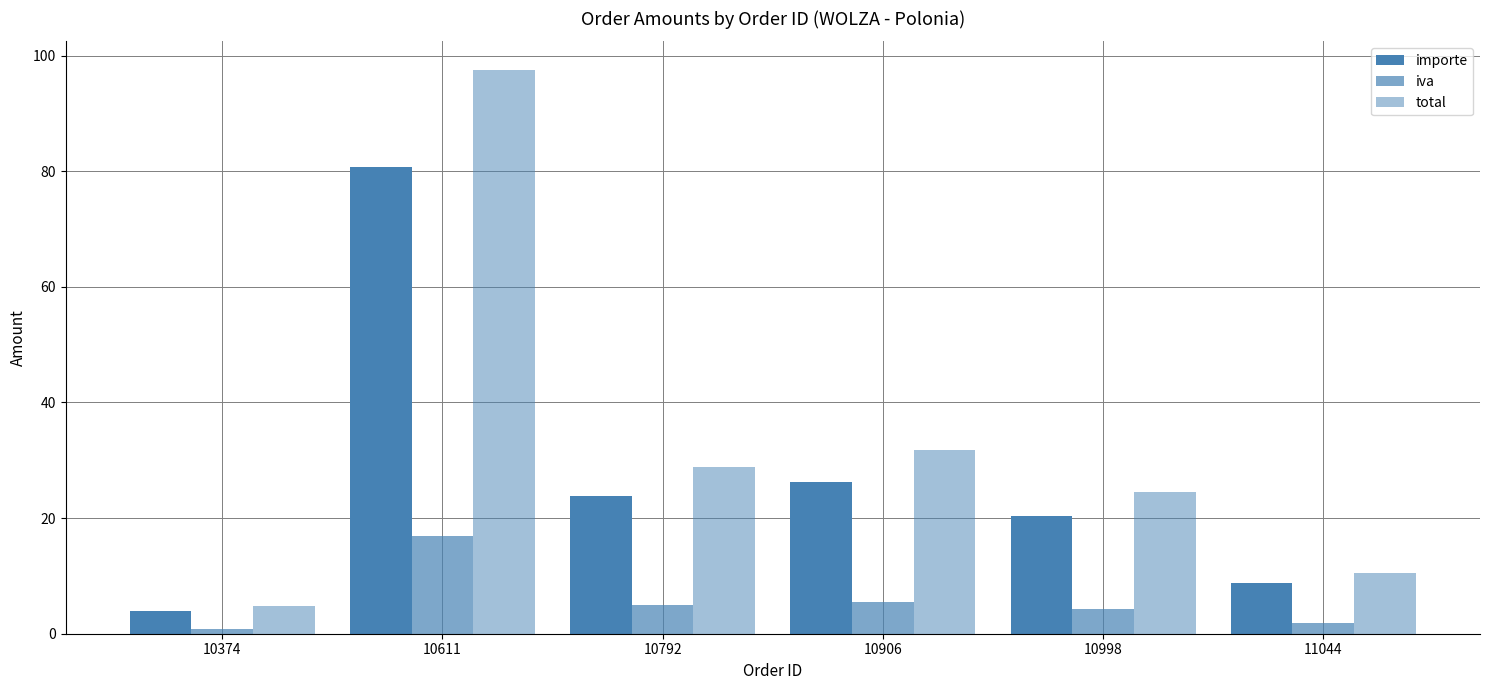

Rank the series by their maximum value, from highest to lowest.

total, importe, iva